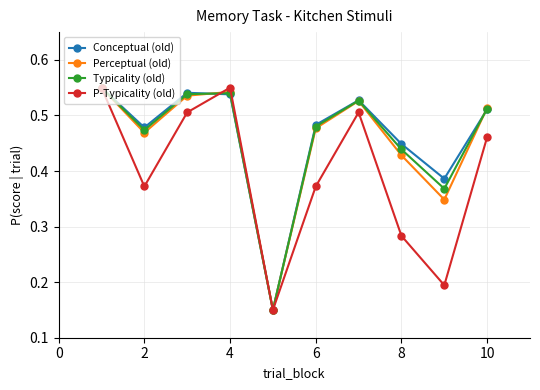

True or false: Typicality (old) has more than 2 points higher than both neighbors.

False